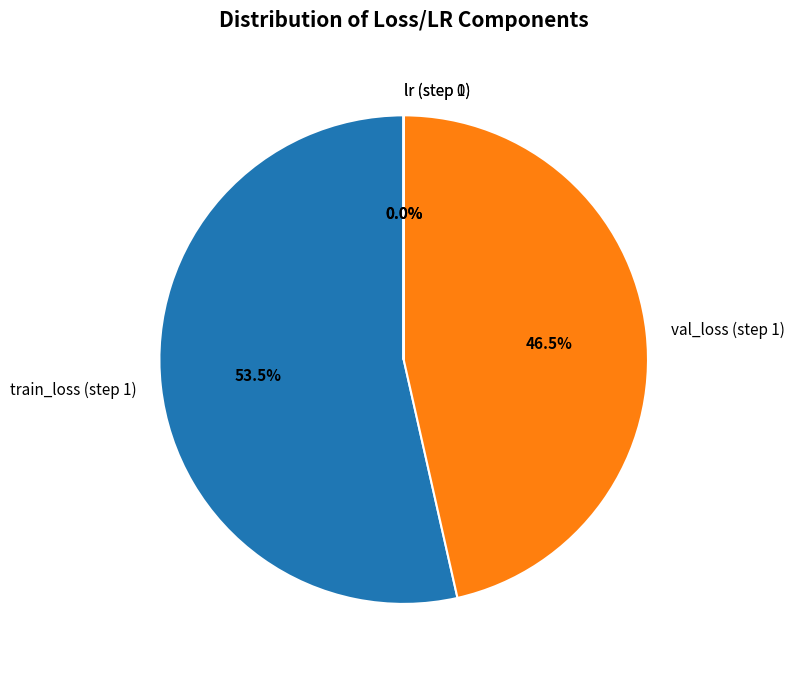

Which slice is the largest?

train_loss (step 1)